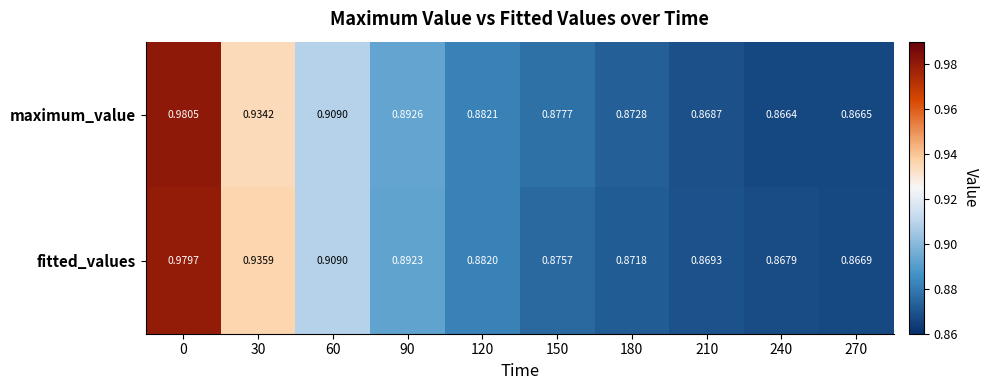

Between 90 and 120, which series saw the biggest shift?

maximum_value